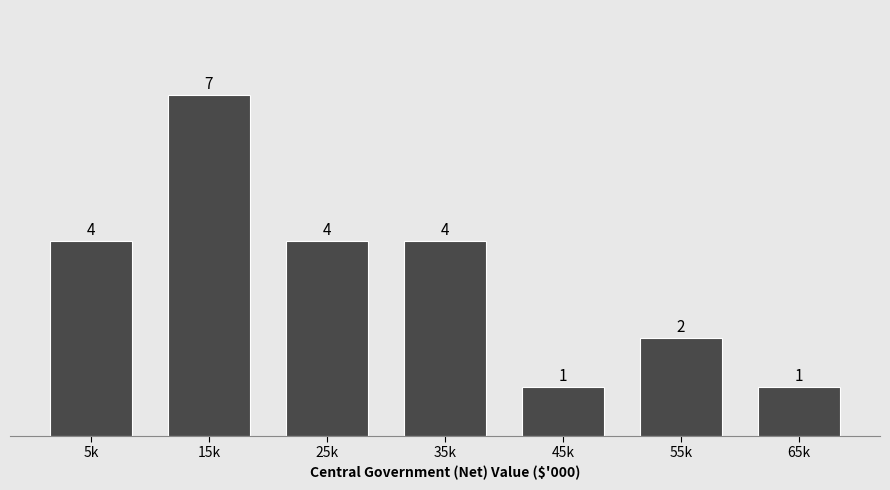

Reading right to left, extract all data points from this chart.

65k=1	55k=2	45k=1	35k=4	25k=4	15k=7	5k=4